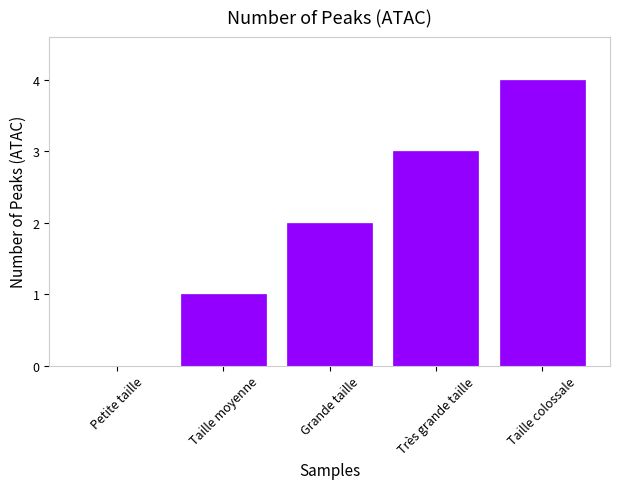

Read the value at Taille colossale.

4